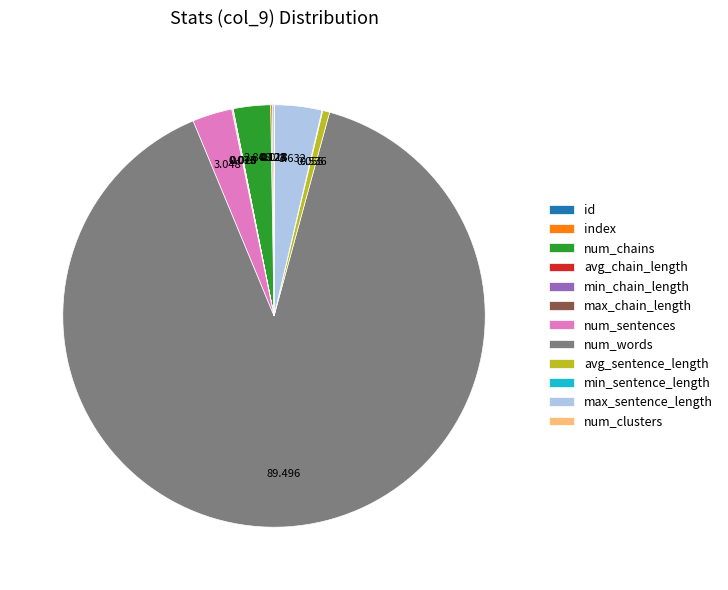

Which slice is the largest?

num_words